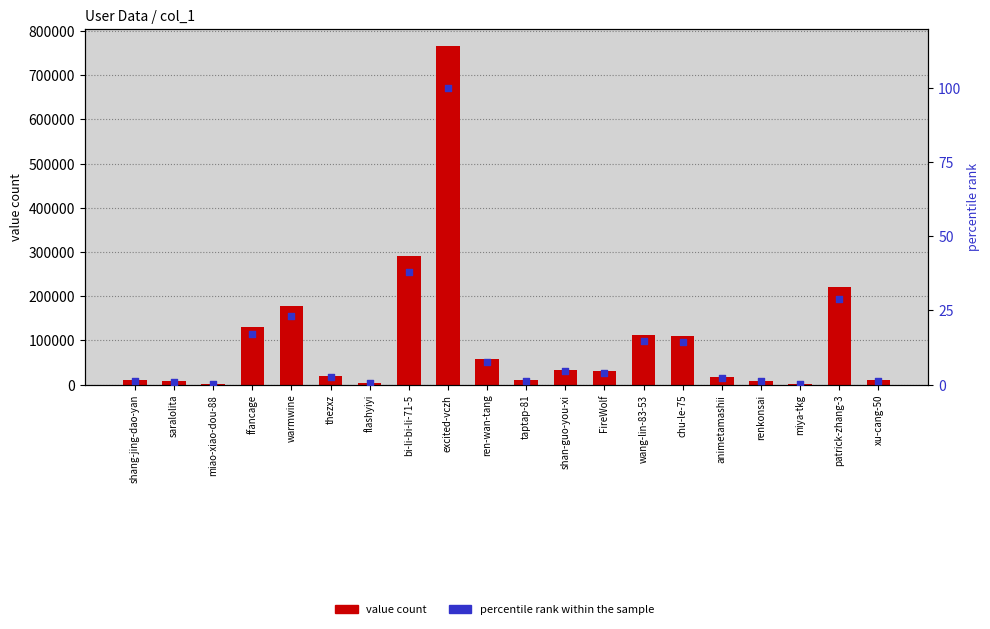

What are all the series names shown in the legend?

value count, percentile rank within the sample